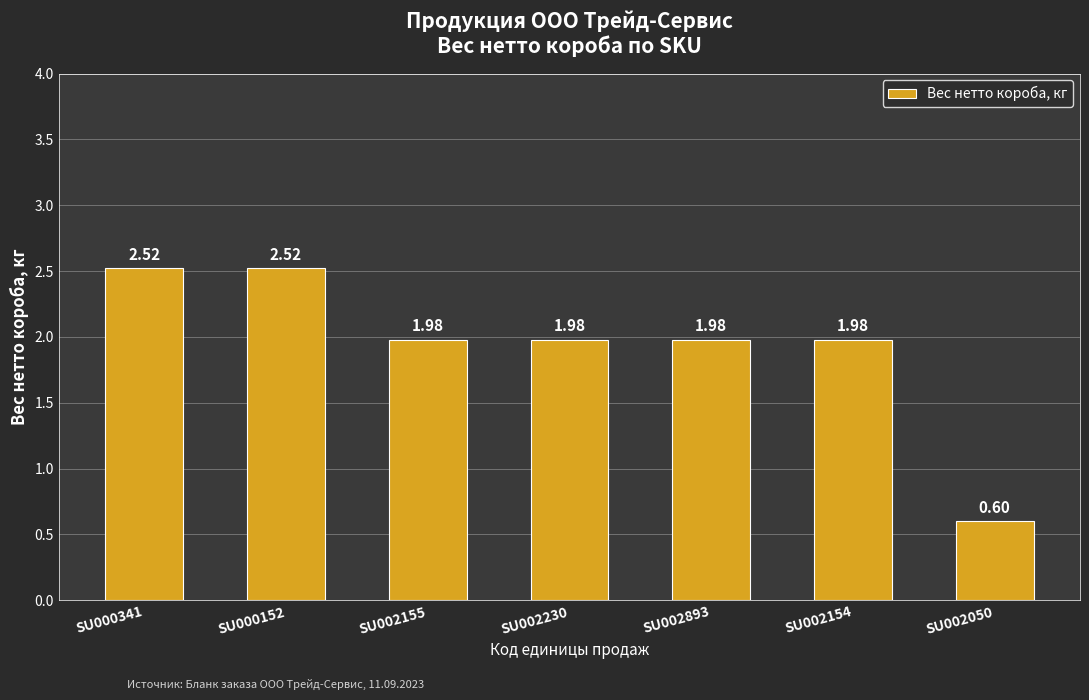

What is the average value?

1.9